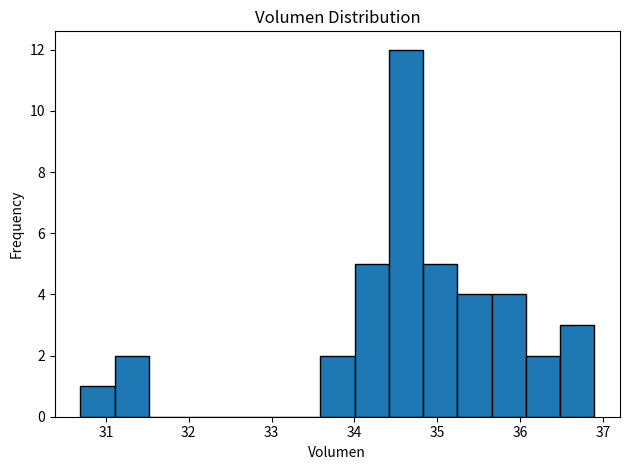

Over which range of the x-axis is the bar tallest?

34.4 to 34.8